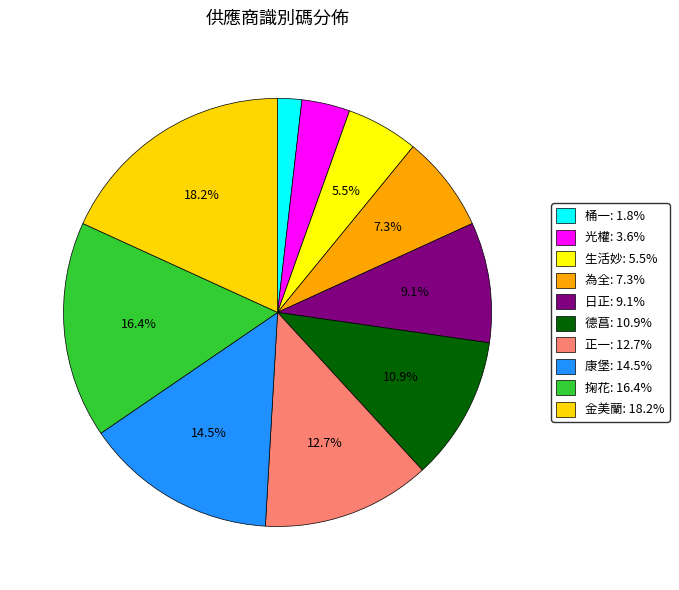

What percentage do 德菖 and 金美蘭 together represent?

29.1%